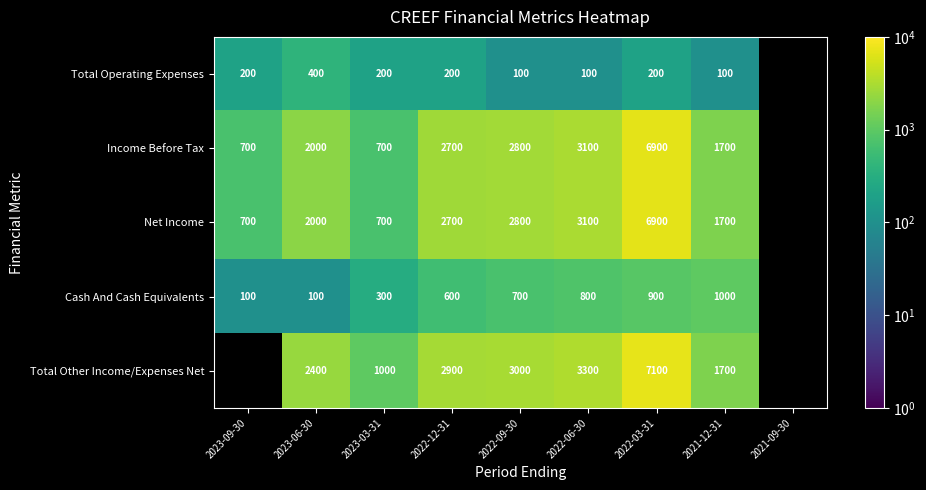

True or false: Net Income has a value of 1141.4 at 2022-12-31.

False